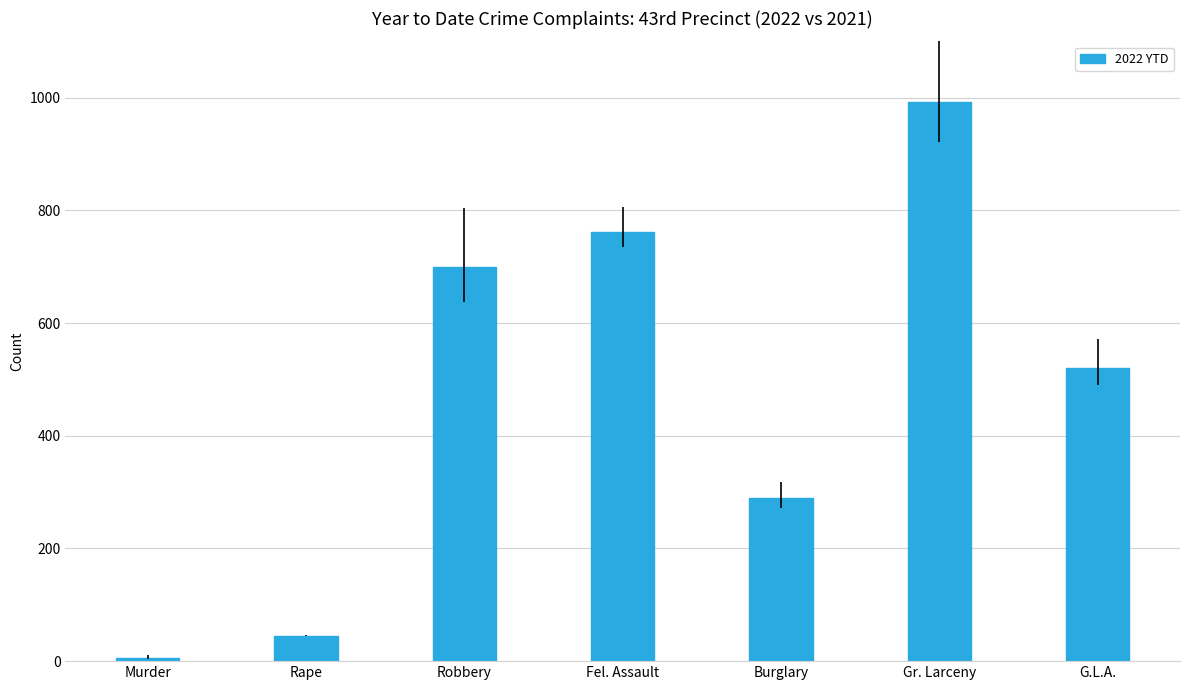

Reading right to left, transcribe all the data shown in this chart.

521	992	289	761	700	45	6